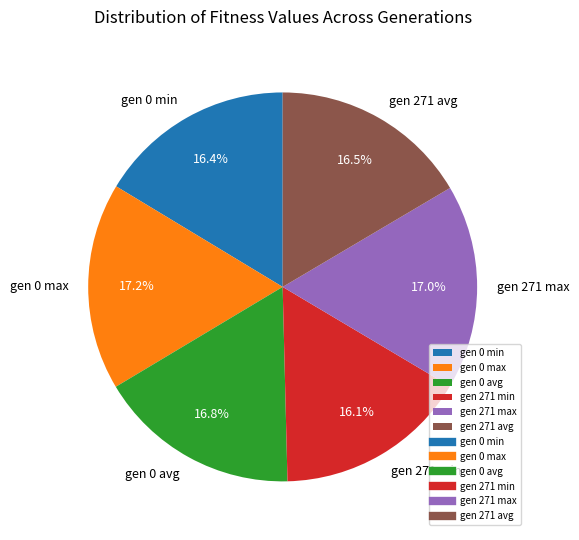

What is the ratio of the value at gen 271 min to the value at gen 0 max?

0.9